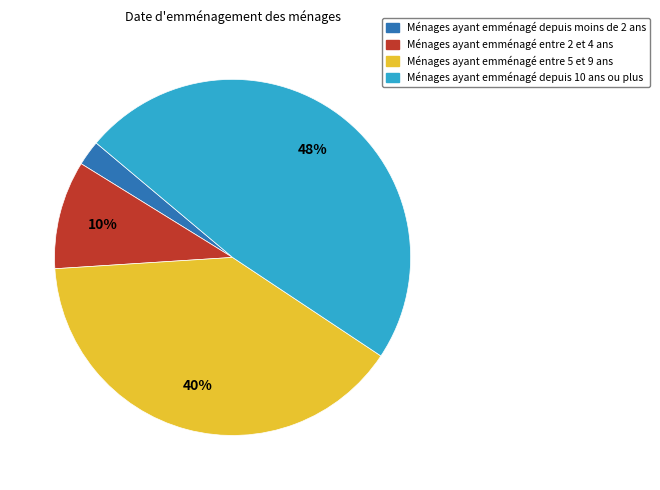

Is there a majority slice in this chart?

No